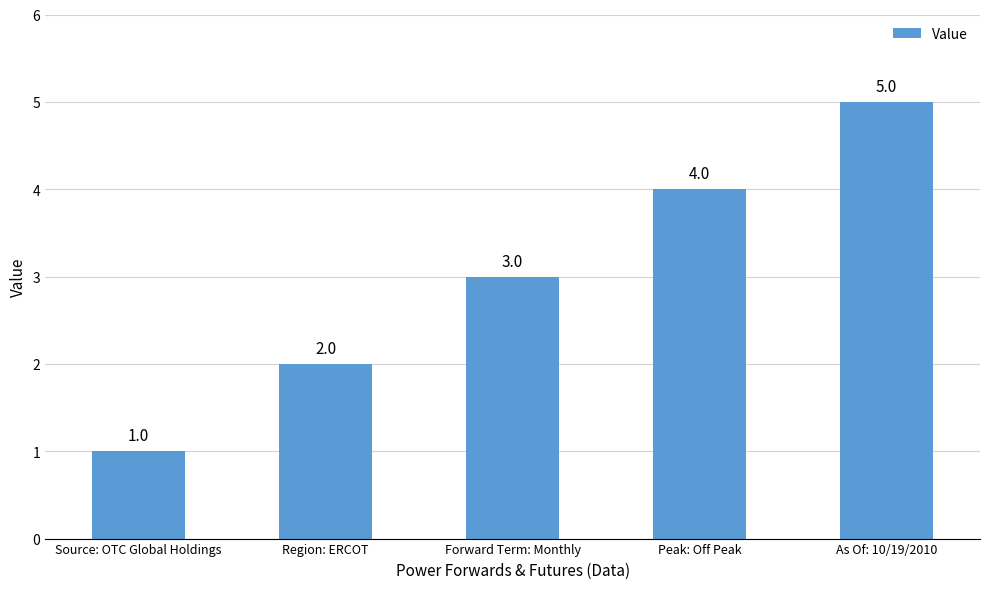

How many values are between 2 and 4?

3